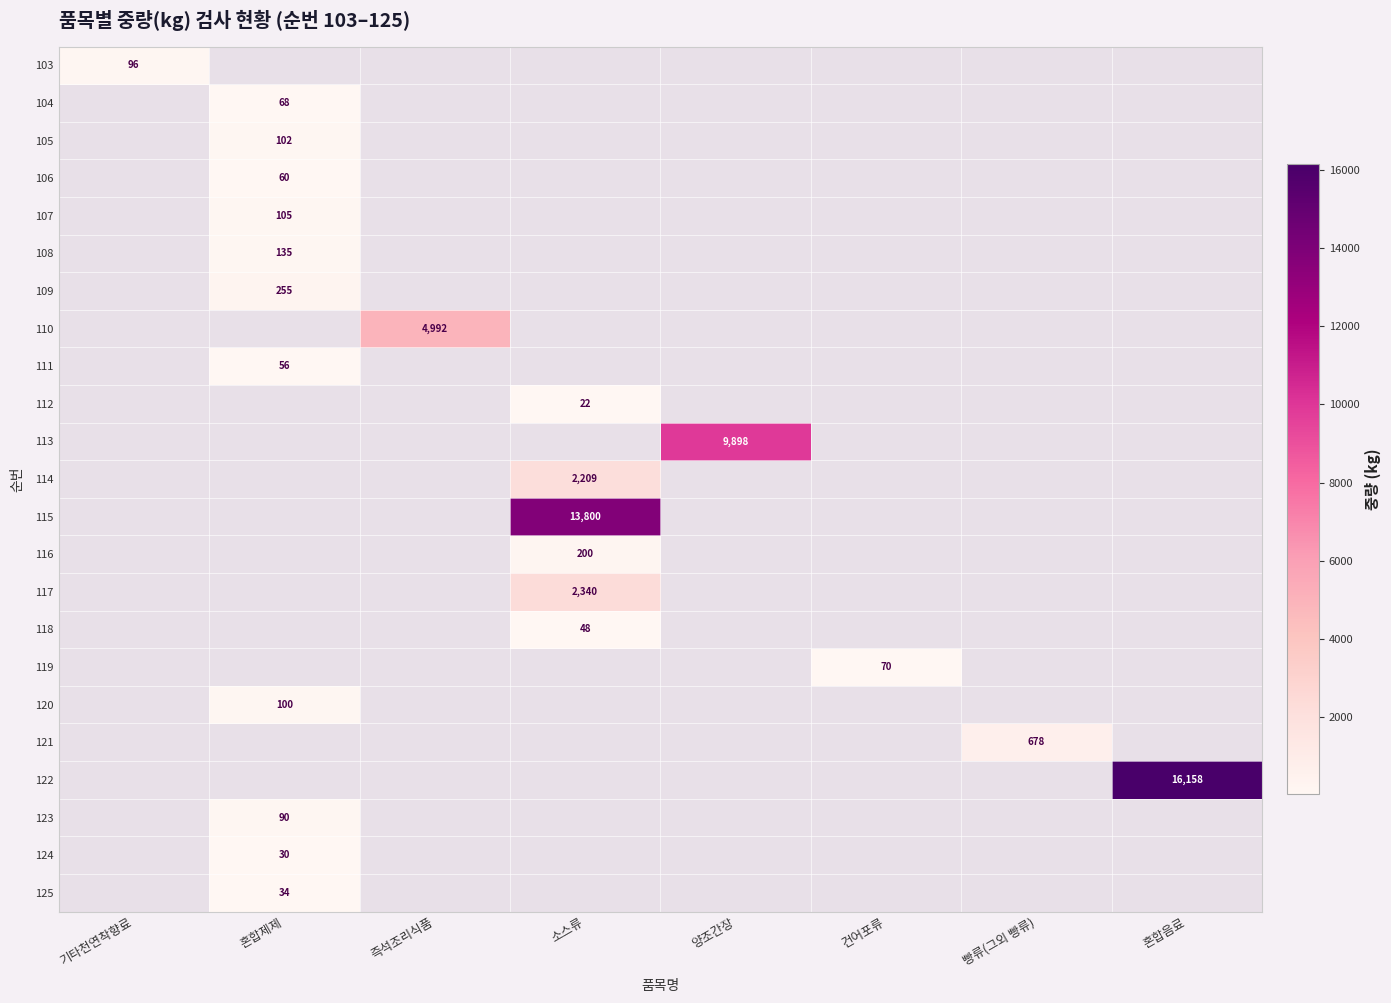

True or false: 111 has a value of 56 at 혼합제제.

True